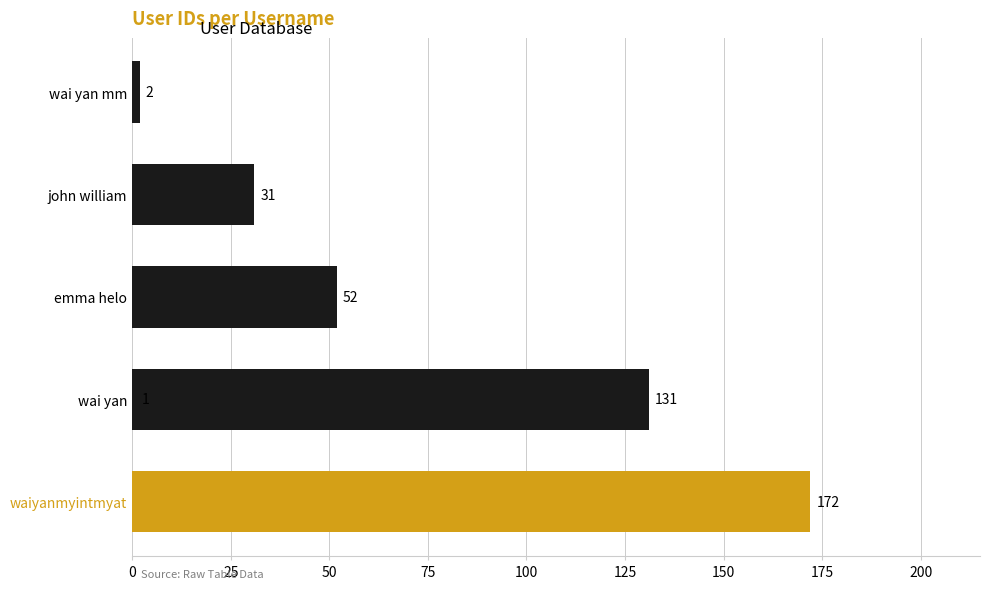

What is the smallest value displayed?

1